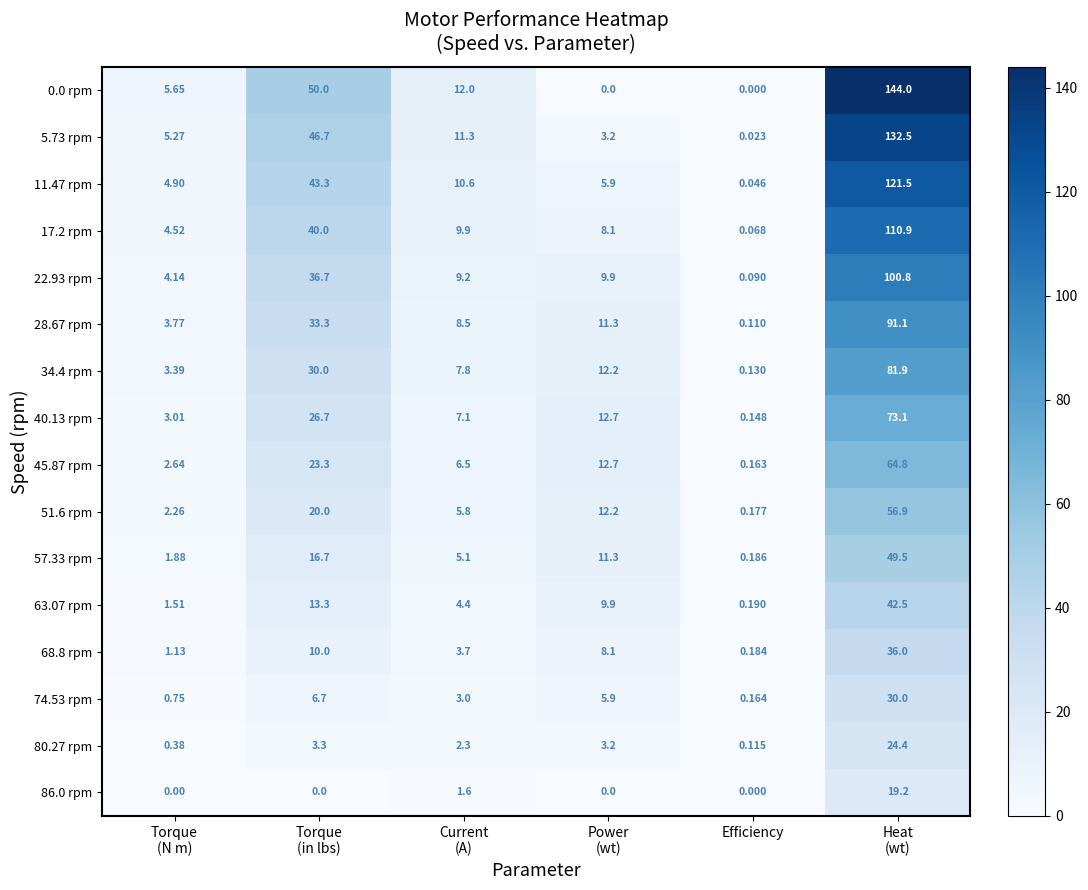

Which category has the lowest value in the 28.67 rpm series?

Efficiency